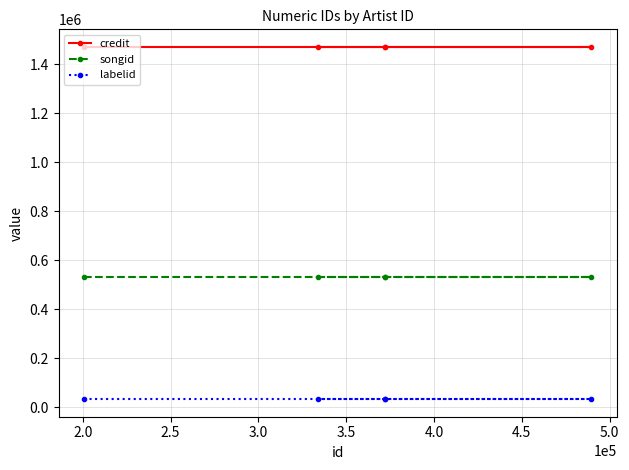

At how many categories does at least one series exceed 1112967?

5